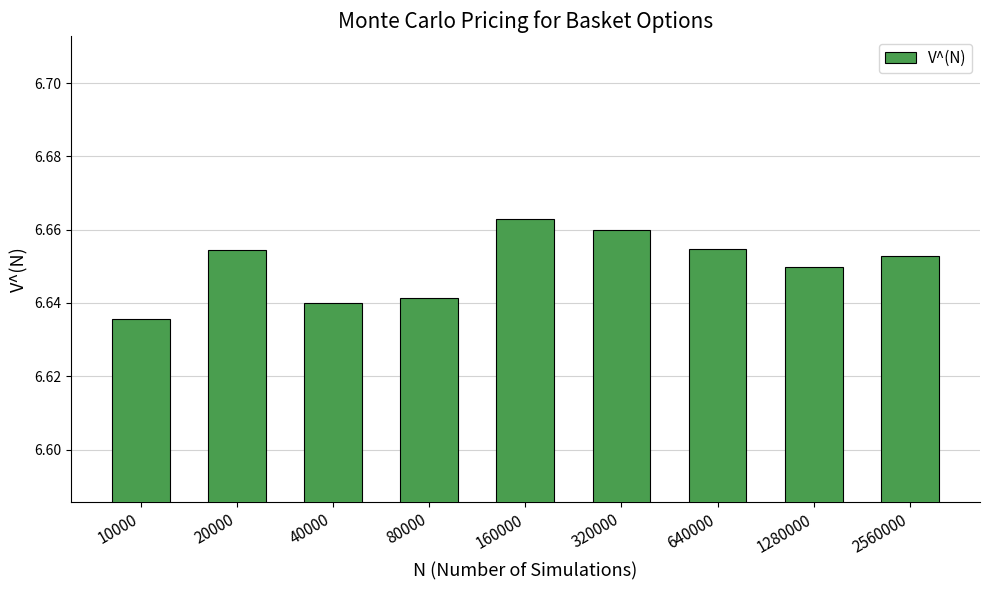

What is the sum of the values at 10000 and 1280000?

13.3